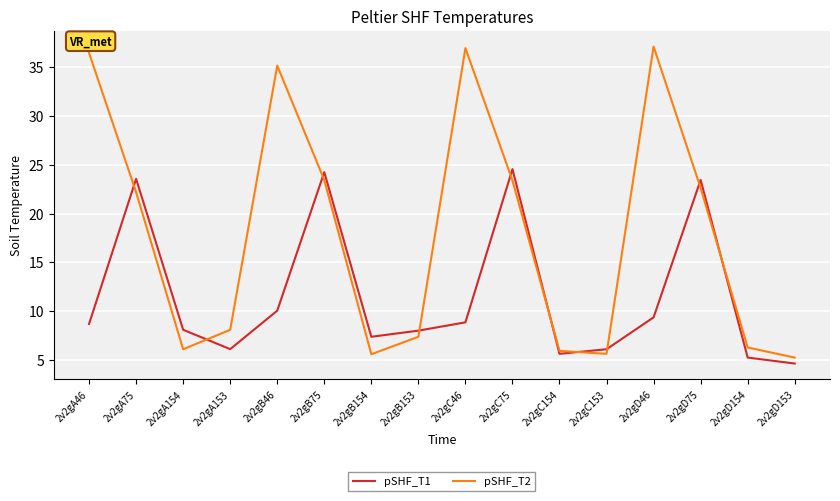

The pSHF_T2 series shows 4.0 at 2v2gB153. True or false?

False